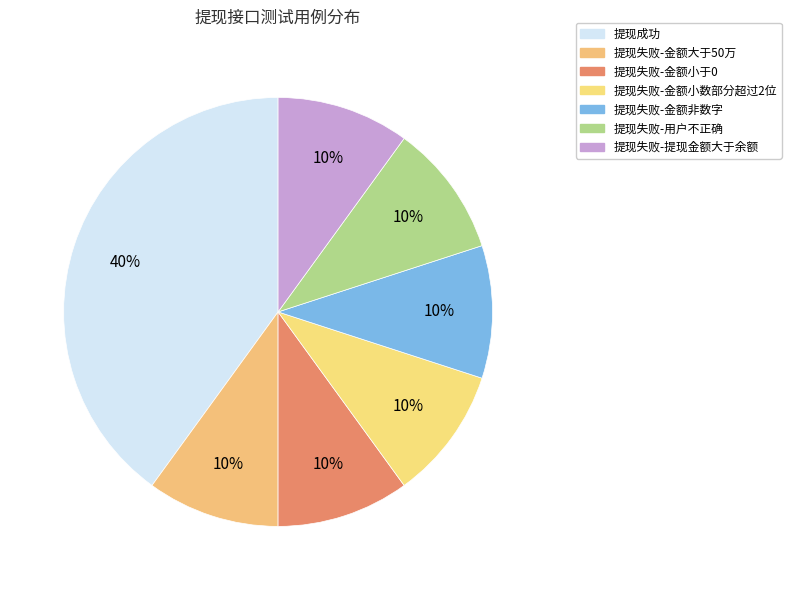

To the nearest percent, what portion does 提现成功 represent?

40%